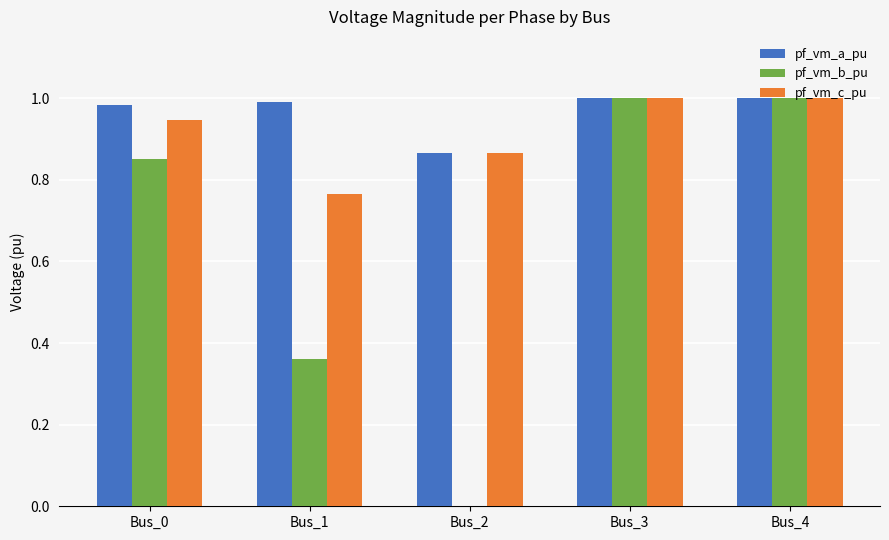

Is it true that pf_vm_a_pu equals 1.7 at Bus_4?

False